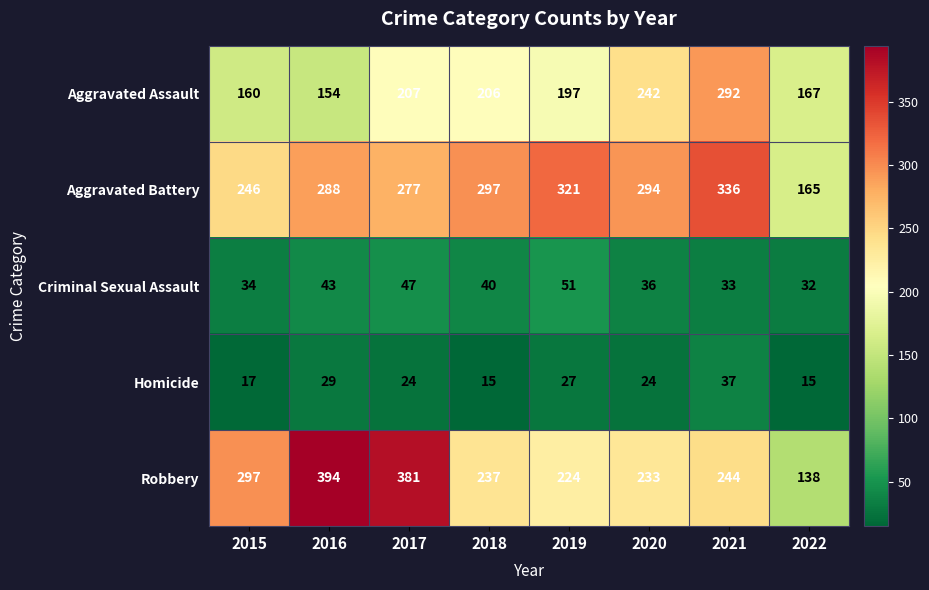

What is the difference between the maximum and second lowest values in the Aggravated Battery series?

90